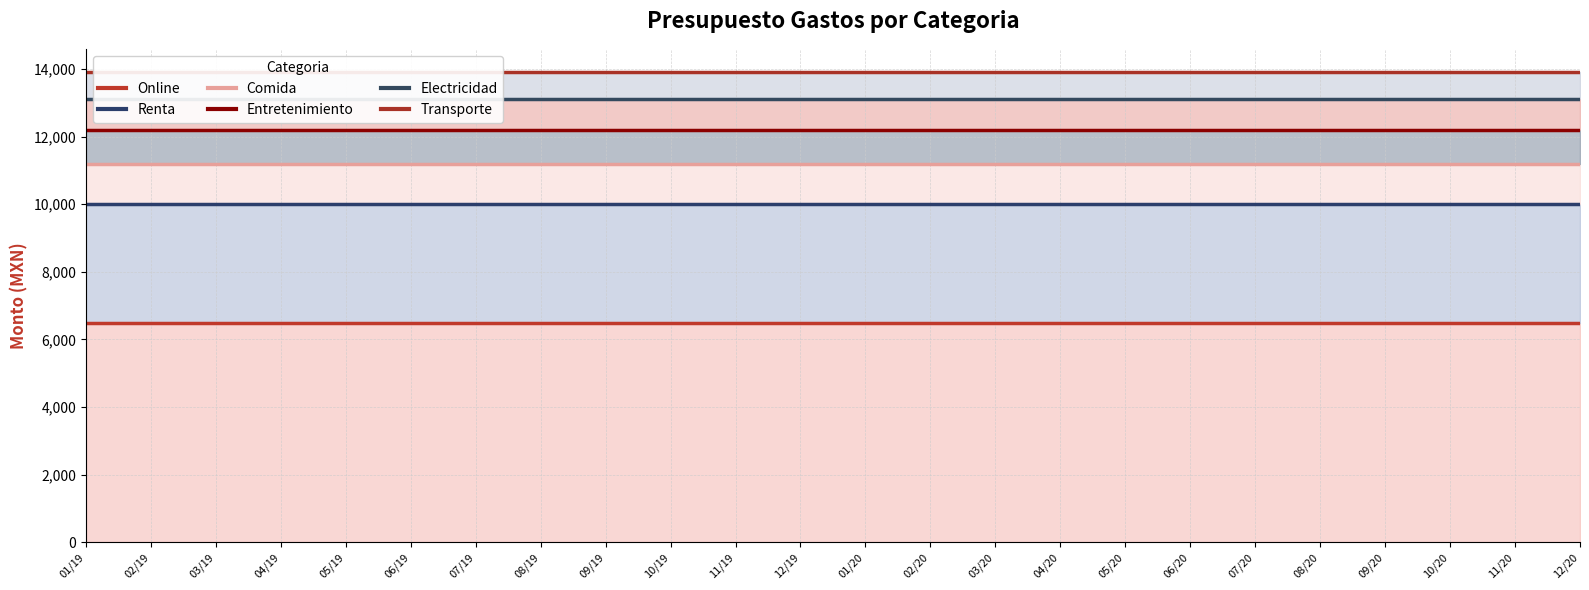

Count the number of data series in this chart.

6